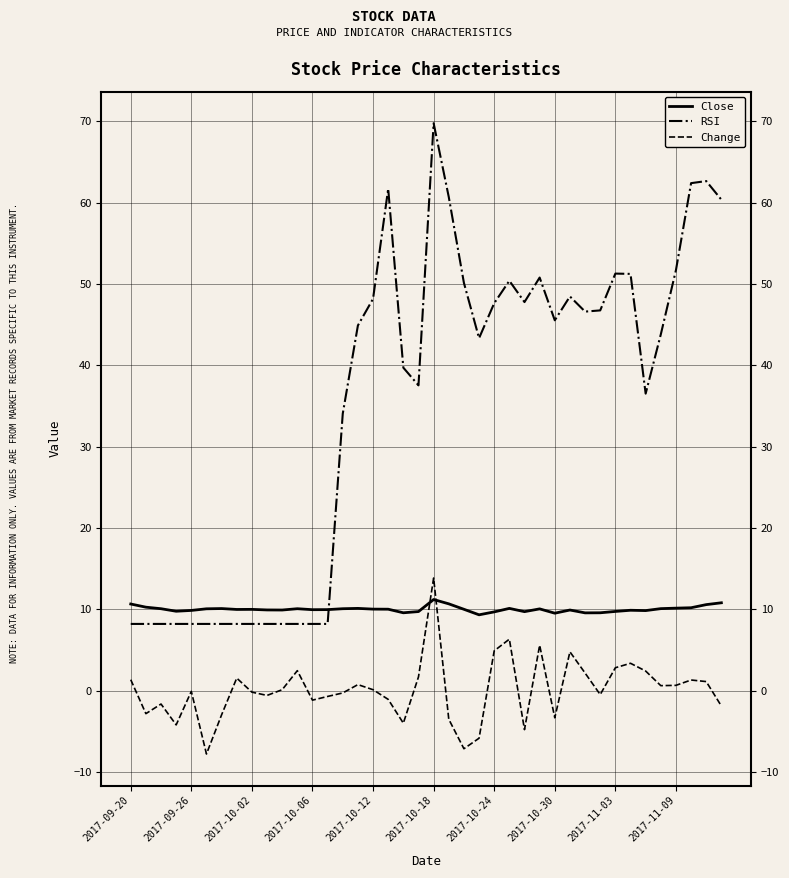

What is the difference between the second highest and second lowest values in the Close series?

1.3